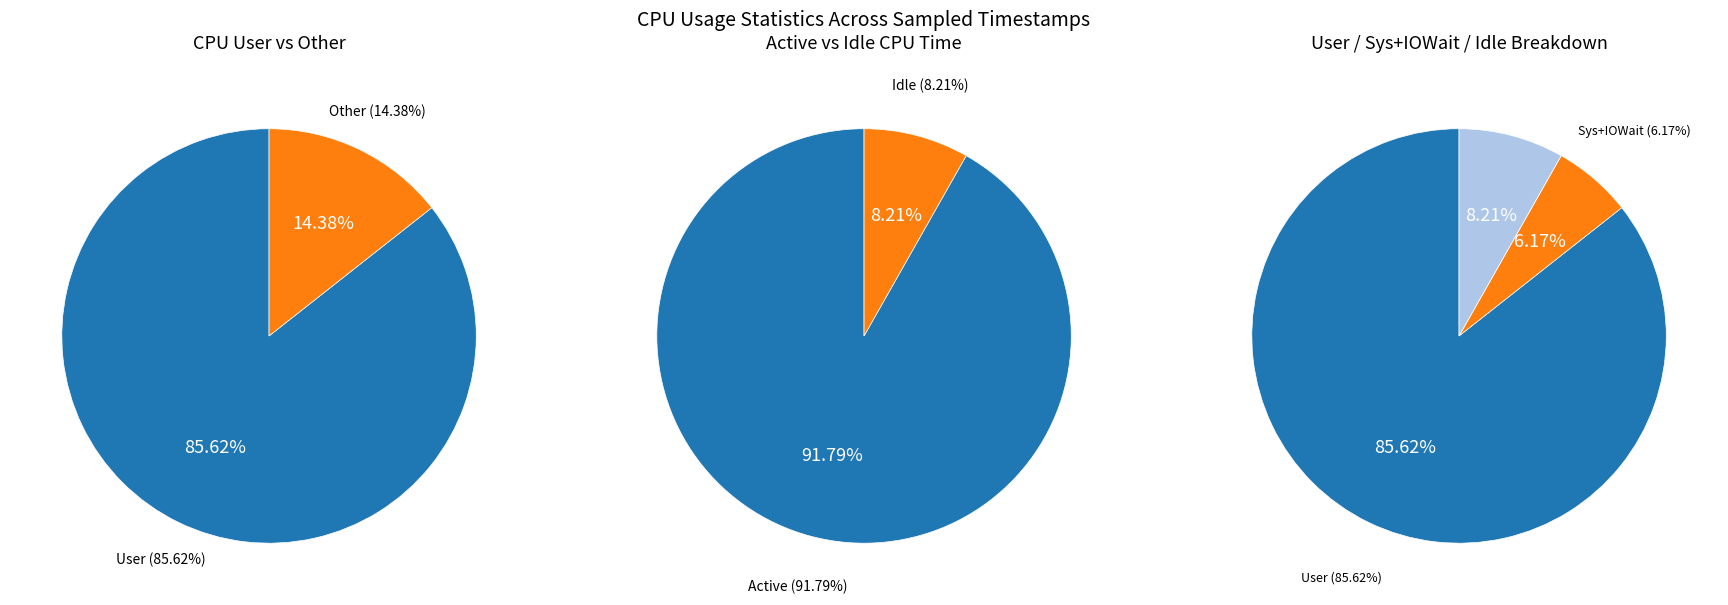

True or false: 19:12:53 accounts for 1% of the total.

False